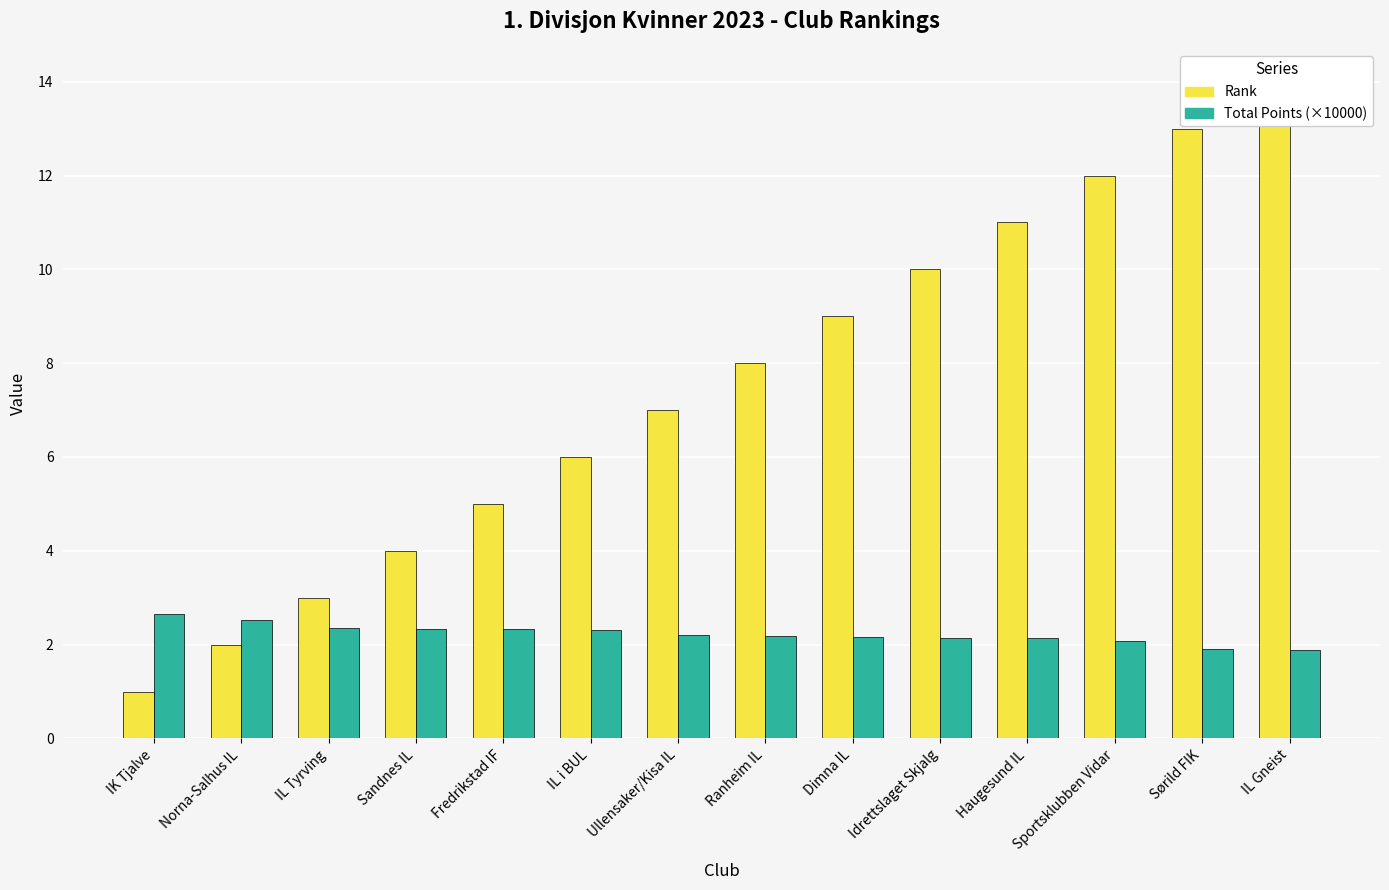

What is the minimum value shown in the chart?

1.0